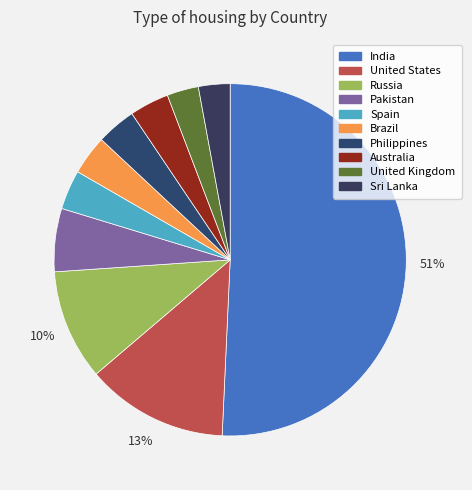

The Sri Lanka slice represents 3% of the pie. True or false?

True